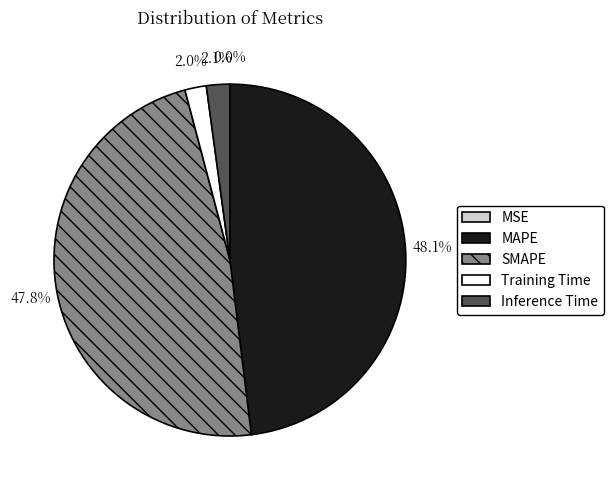

What percentage is the MAPE slice, to the nearest percent?

48%